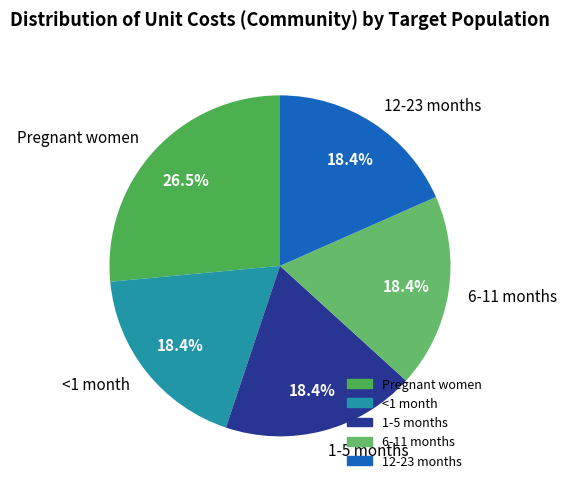

Approximately how many times larger is the value at 6-11 months compared to Pregnant women?

0.7